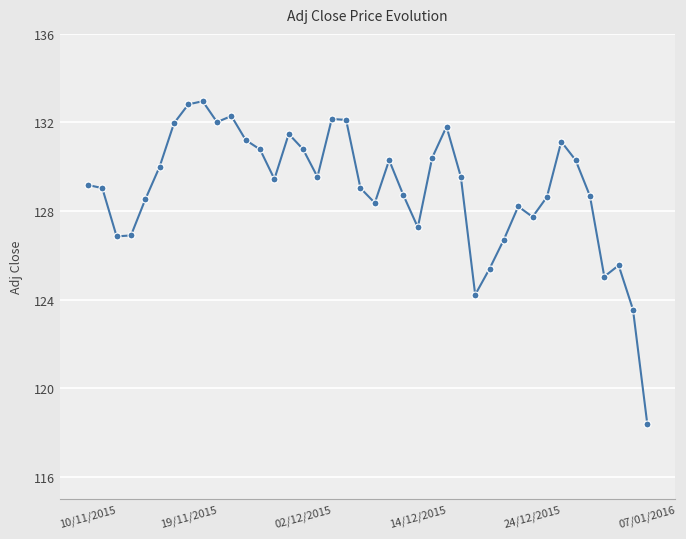

What is the smallest value displayed?

118.4